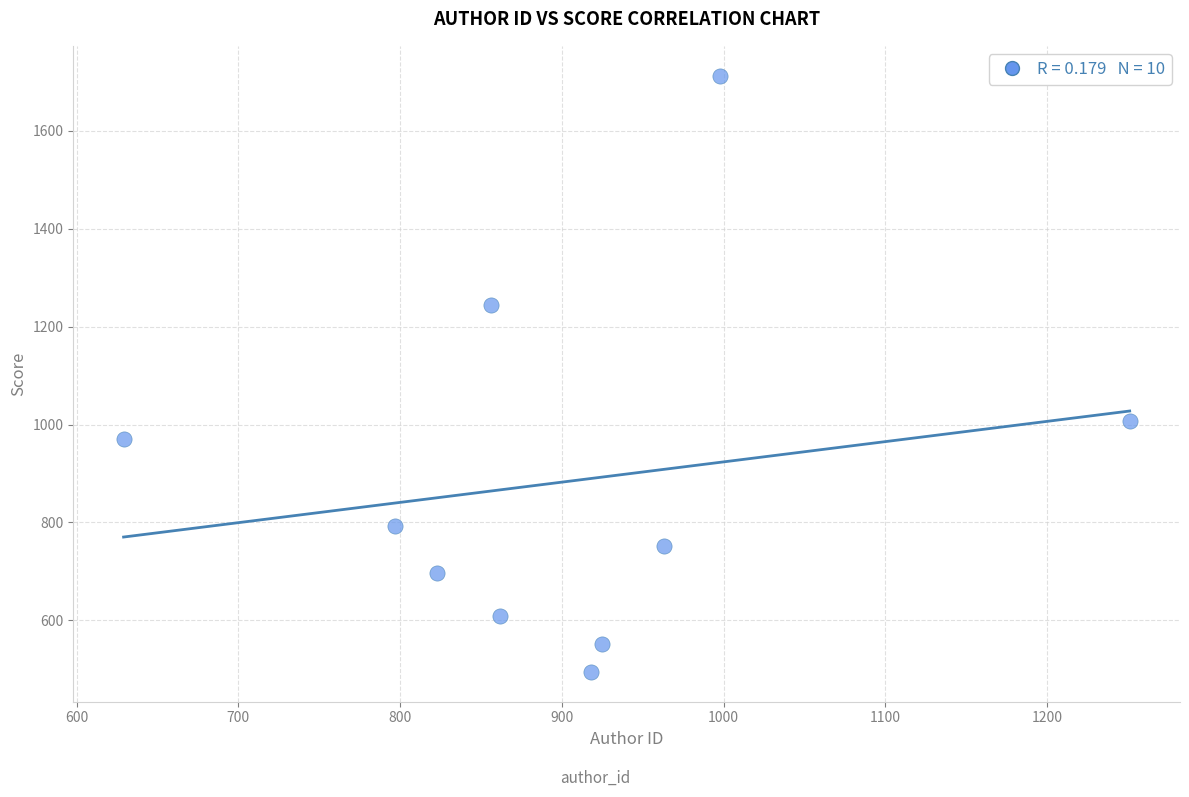

What Y value in the scatter plot is closest to 1103?

1007.0